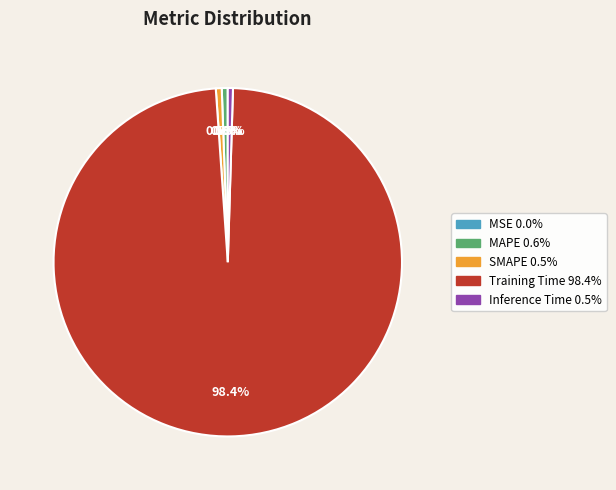

Is it true that Training Time is 98% of the pie?

True